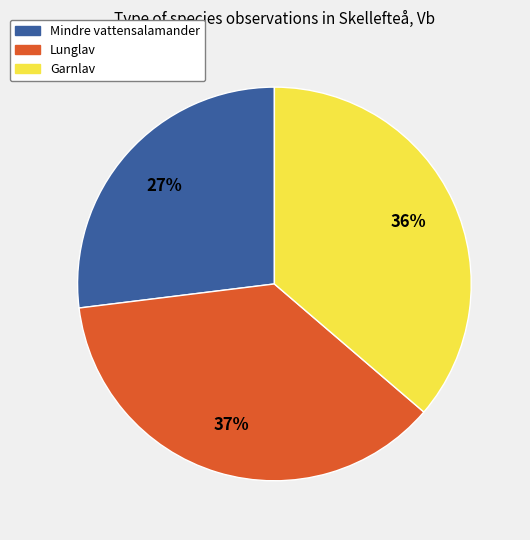

To the nearest percent, what percentage of the pie is Mindre vattensalamander?

27%